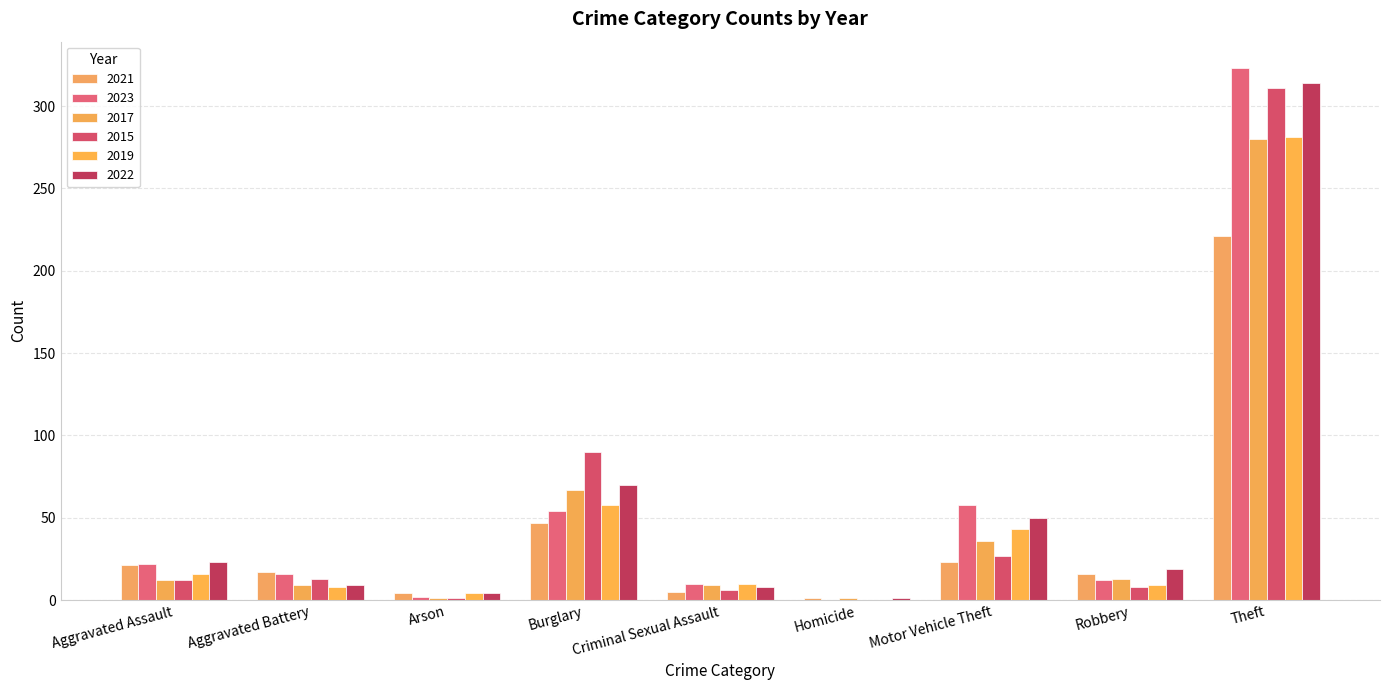

Which series has the widest spread of values?

2023